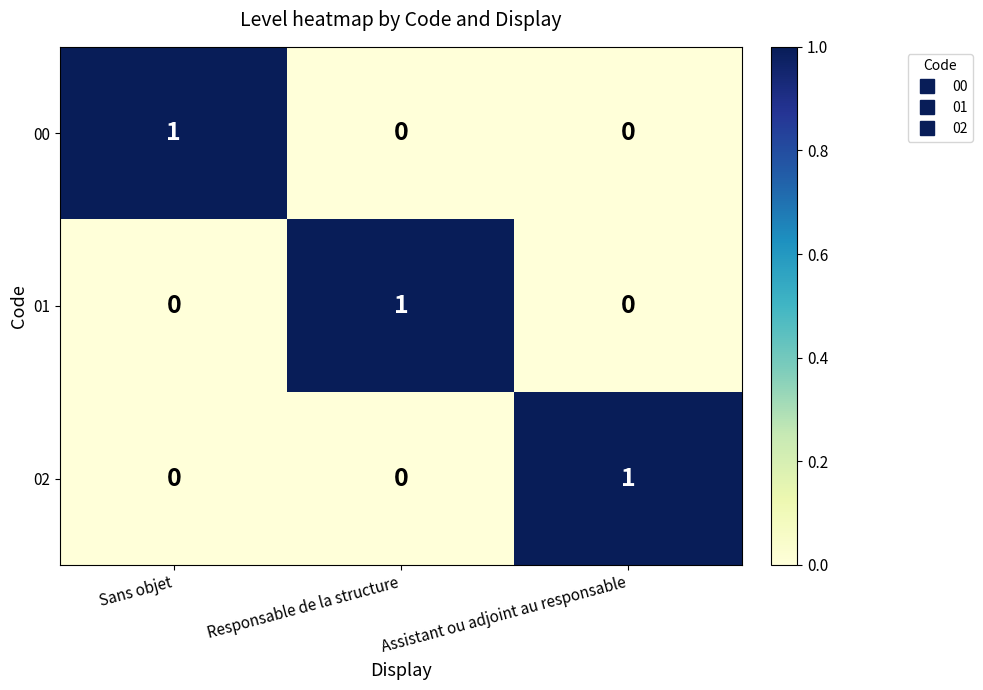

Count the 02 values in the range 0 to 1.

3